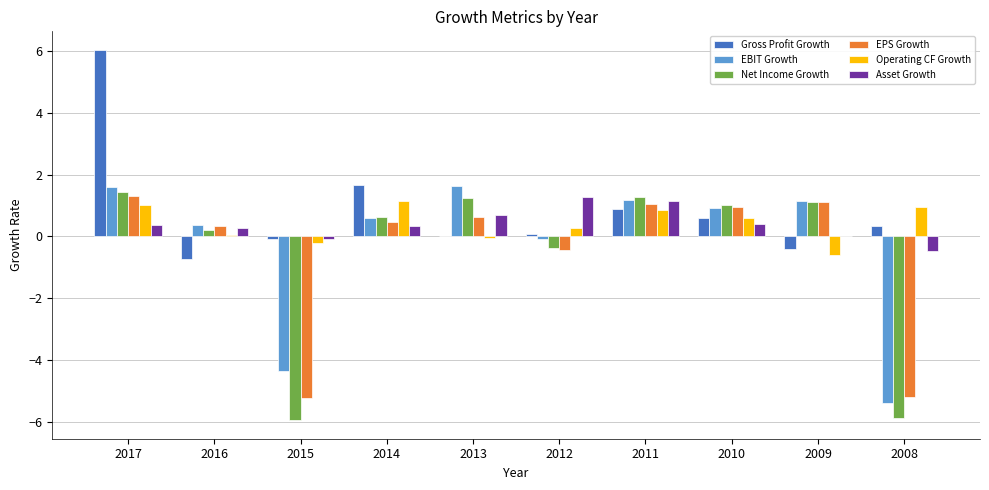

What is the sum of all Gross Profit Growth values?

8.4